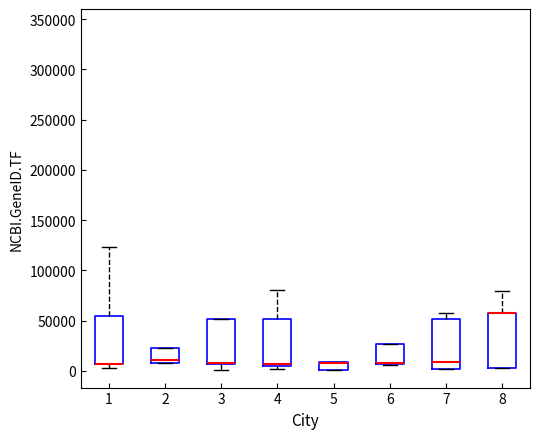

Where is the upper edge of the box at x = 3 on the y-axis? The values are not printed on the chart, so give them approximately, as read against the axis.

50000